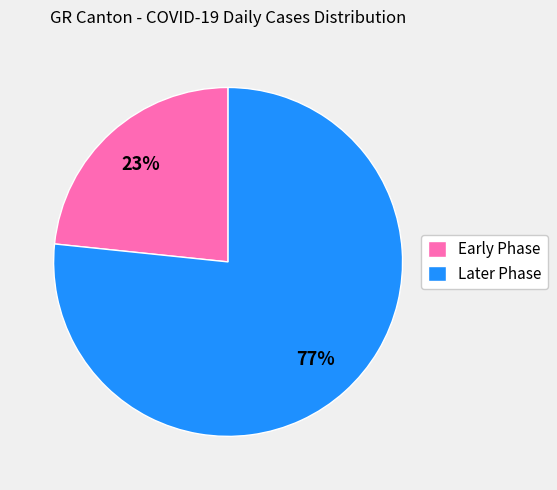

Rank the categories by value from lowest to highest.

Early Phase, Later Phase